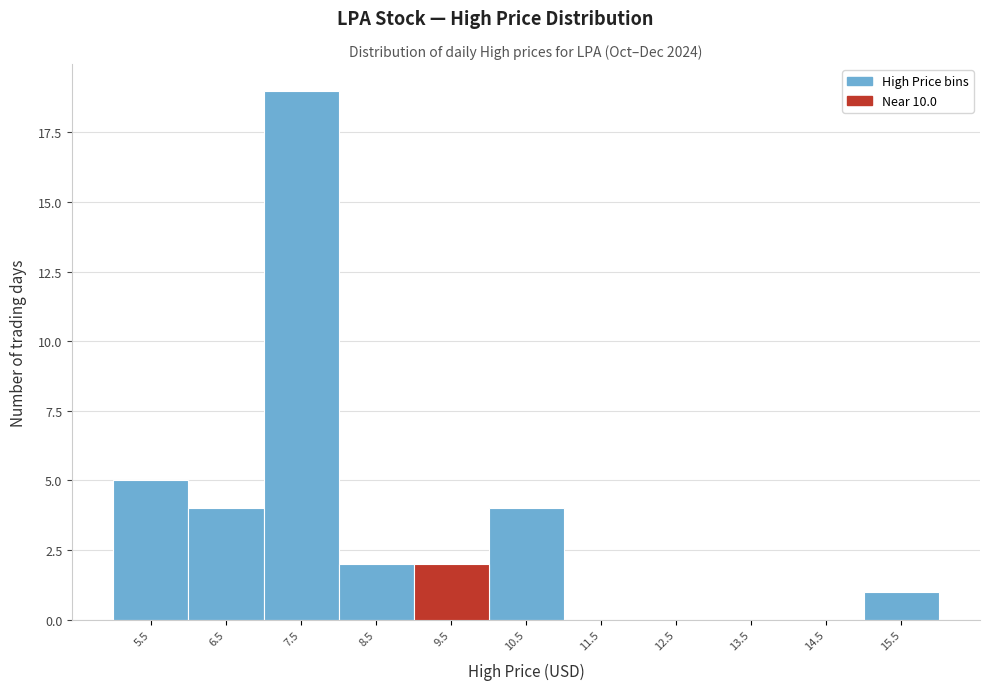

Reading left to right, what are all the values shown in this chart?

5.5=5	6.5=4	7.5=19	8.5=2	9.5=2	10.5=4	11.5=0	12.5=0	13.5=0	14.5=0	15.5=1